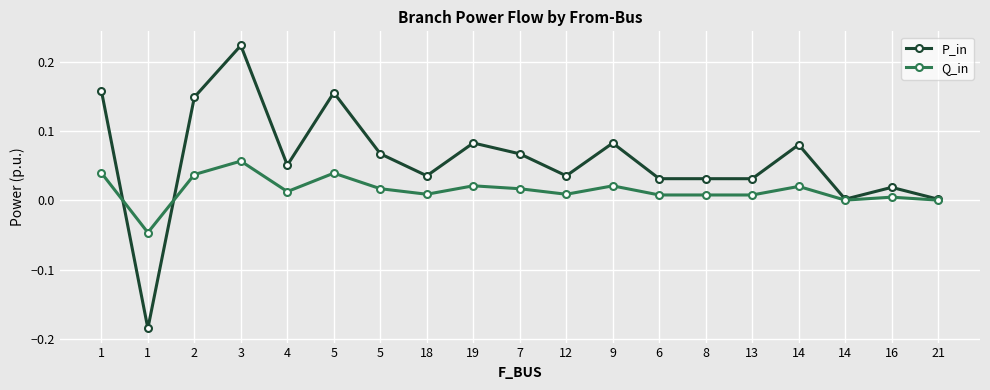

How many data points in P_in are less than 0?

1